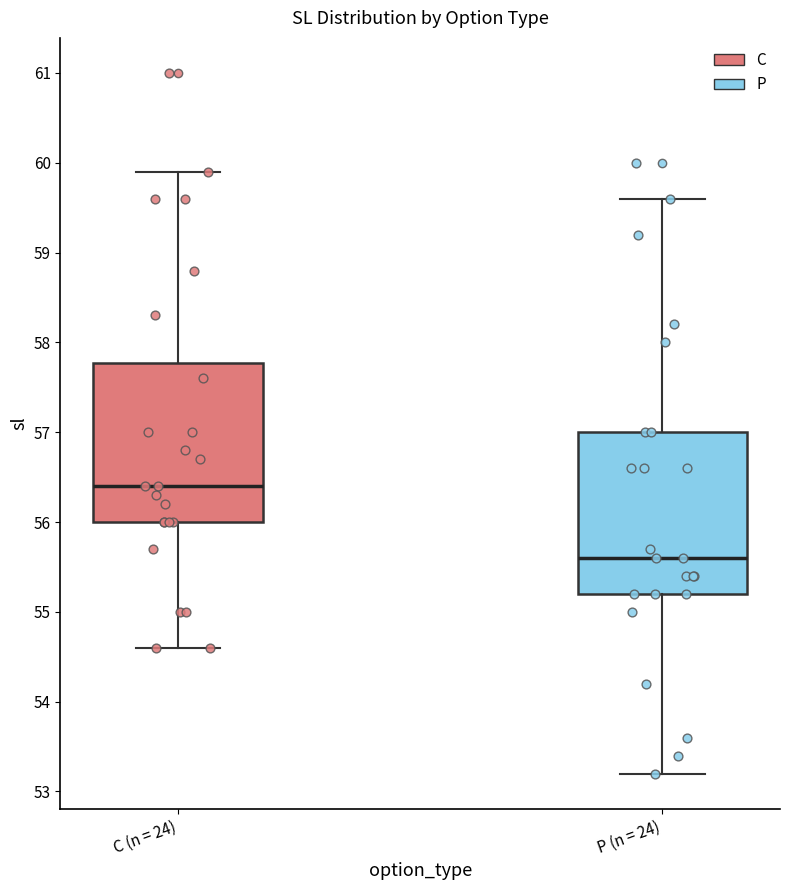

Which box's median line is the highest?

C (n = 24)